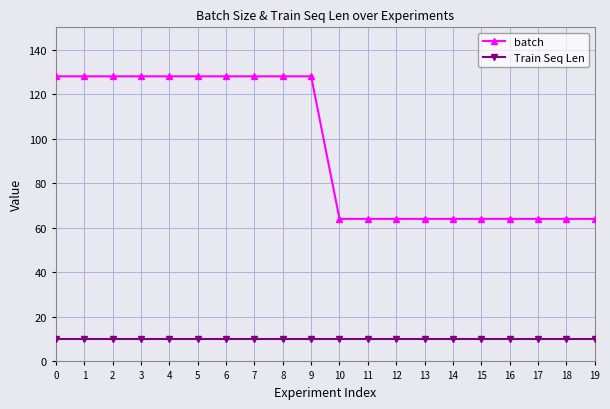

Which series has the largest range (max minus min)?

batch